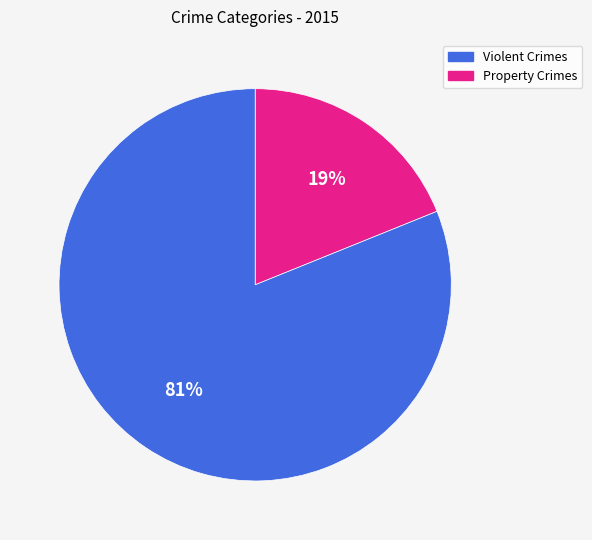

How many slices are in this pie chart?

2